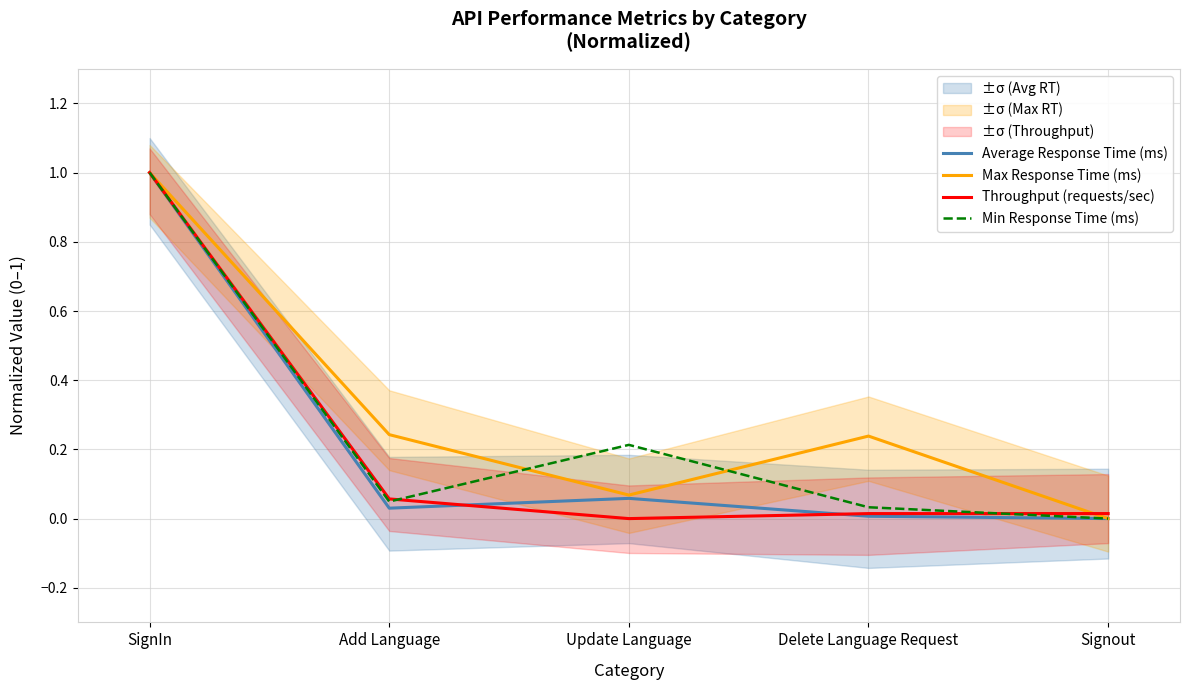

What are all the series names shown in the legend?

Average Response Time (ms), Max Response Time (ms), Throughput (requests/sec), Min Response Time (ms)